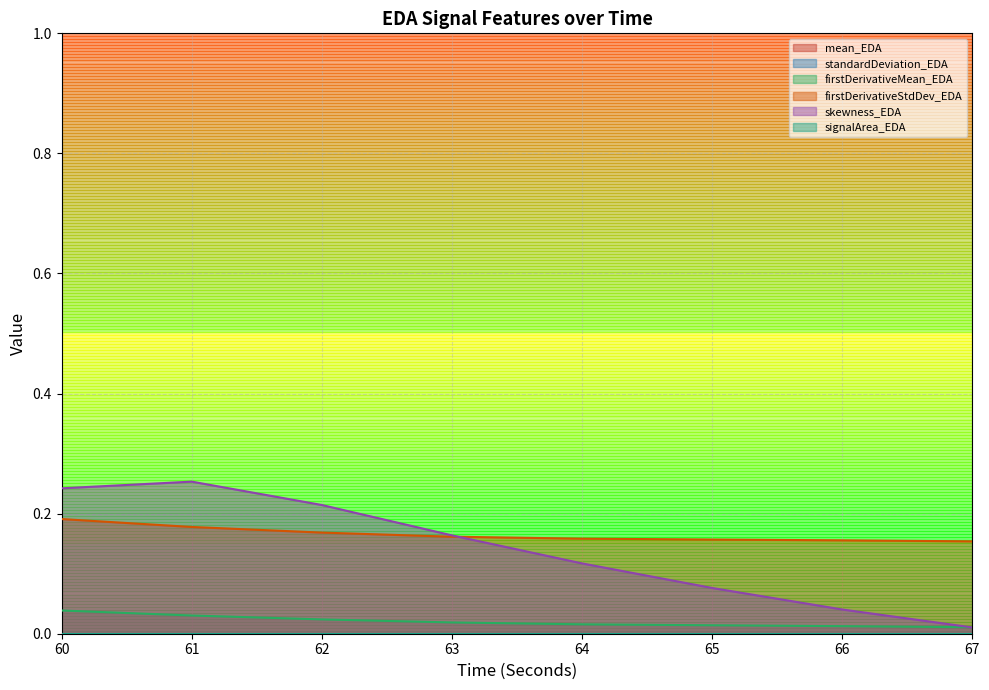

Rank the series at 67 from highest to lowest value.

firstDerivativeMean_EDA, mean_EDA, skewness_EDA